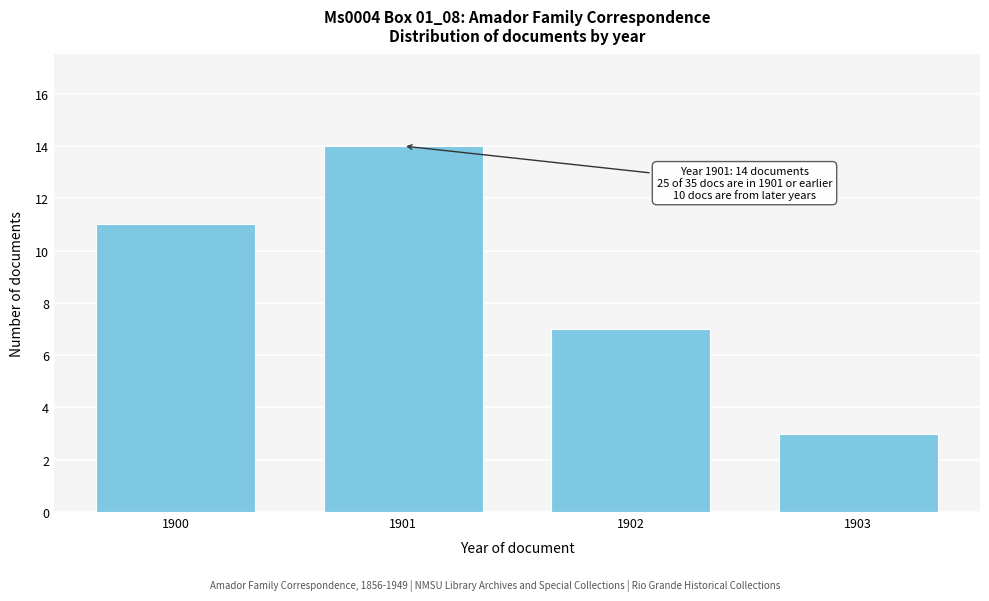

Reading left to right, extract all data points from this chart.

1900=11	1901=14	1902=7	1903=3